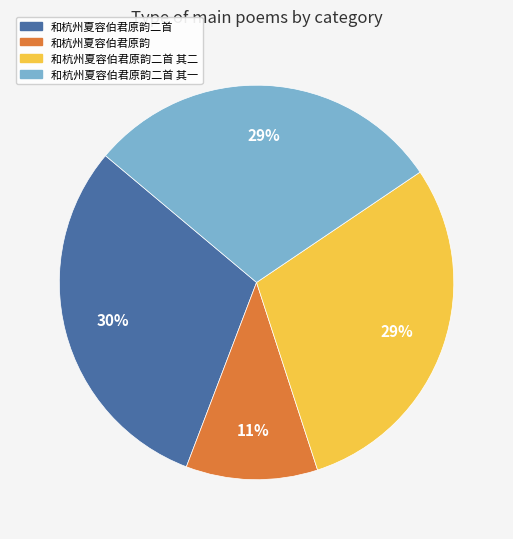

To the nearest percent, what is the average slice percentage?

25%